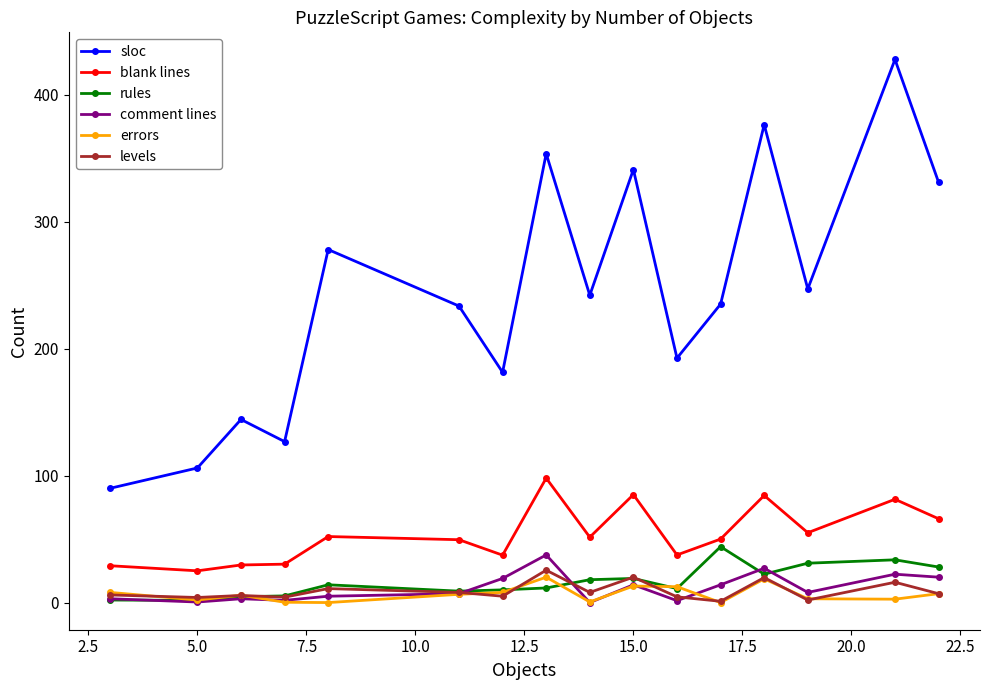

What is the lowest value of the blank lines series?

25.0